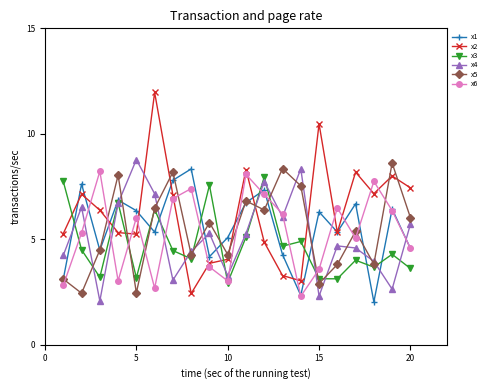

True or false: x2 and x6 cross at least once.

True